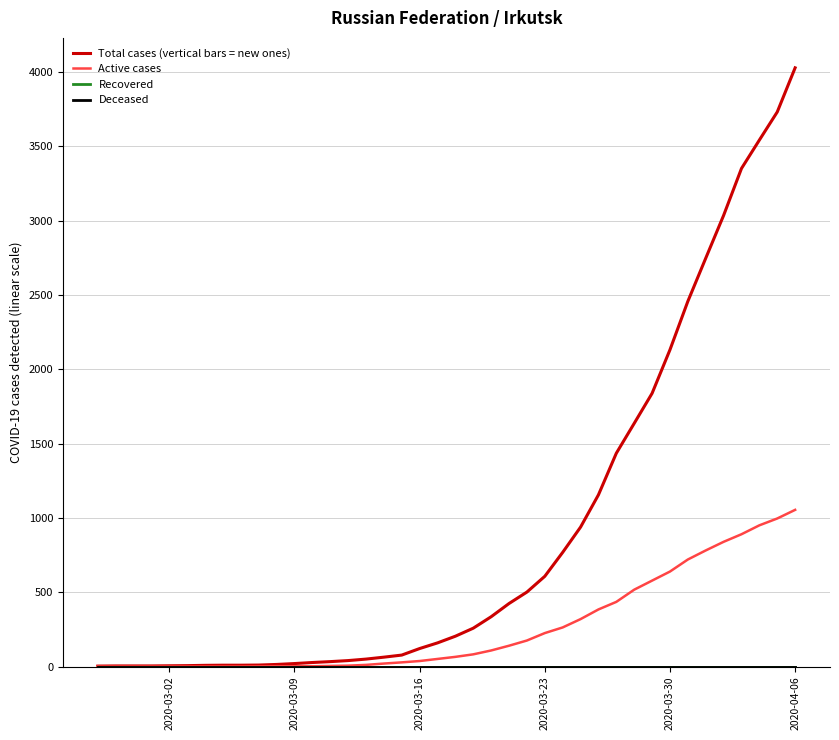

Is this an area chart (filled region under the line)?

No